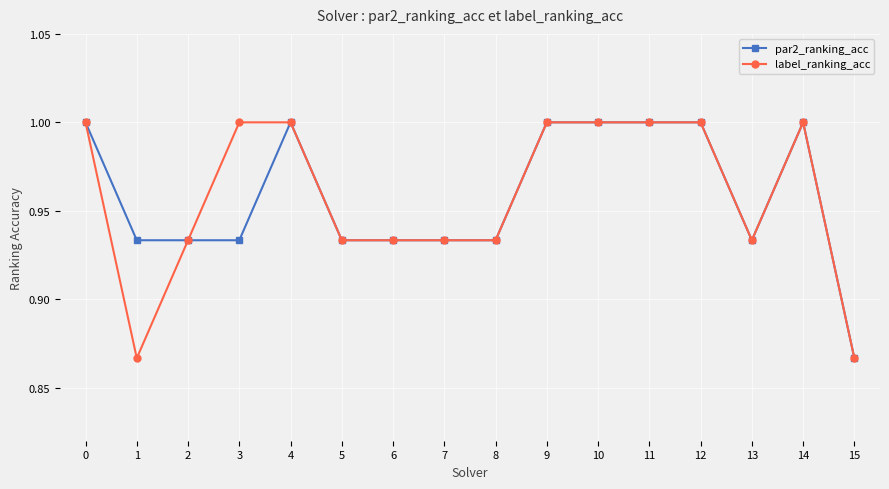

True or false: par2_ranking_acc has more than 1 points higher than both neighbors.

True